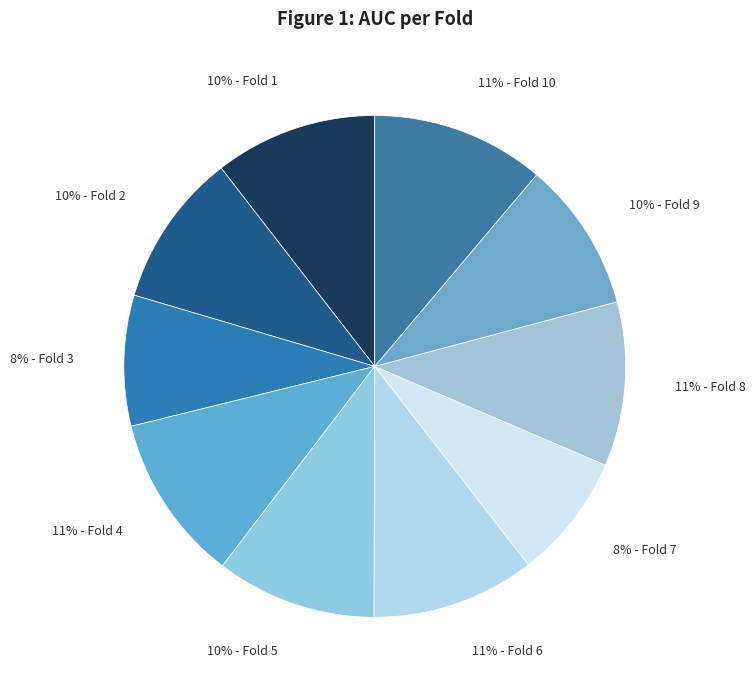

Is there a majority slice in this chart?

No